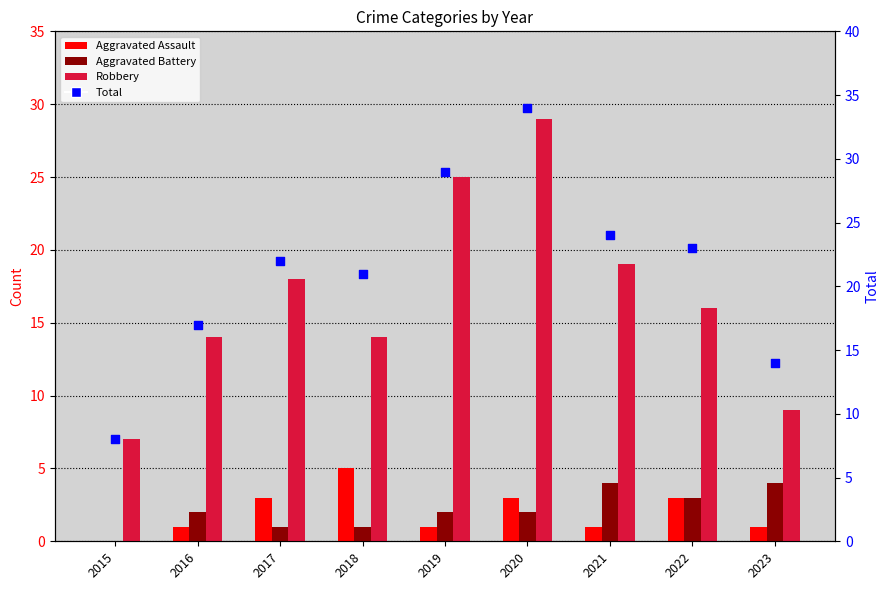

What are all the series names shown in the legend?

Aggravated Assault, Aggravated Battery, Robbery, Total